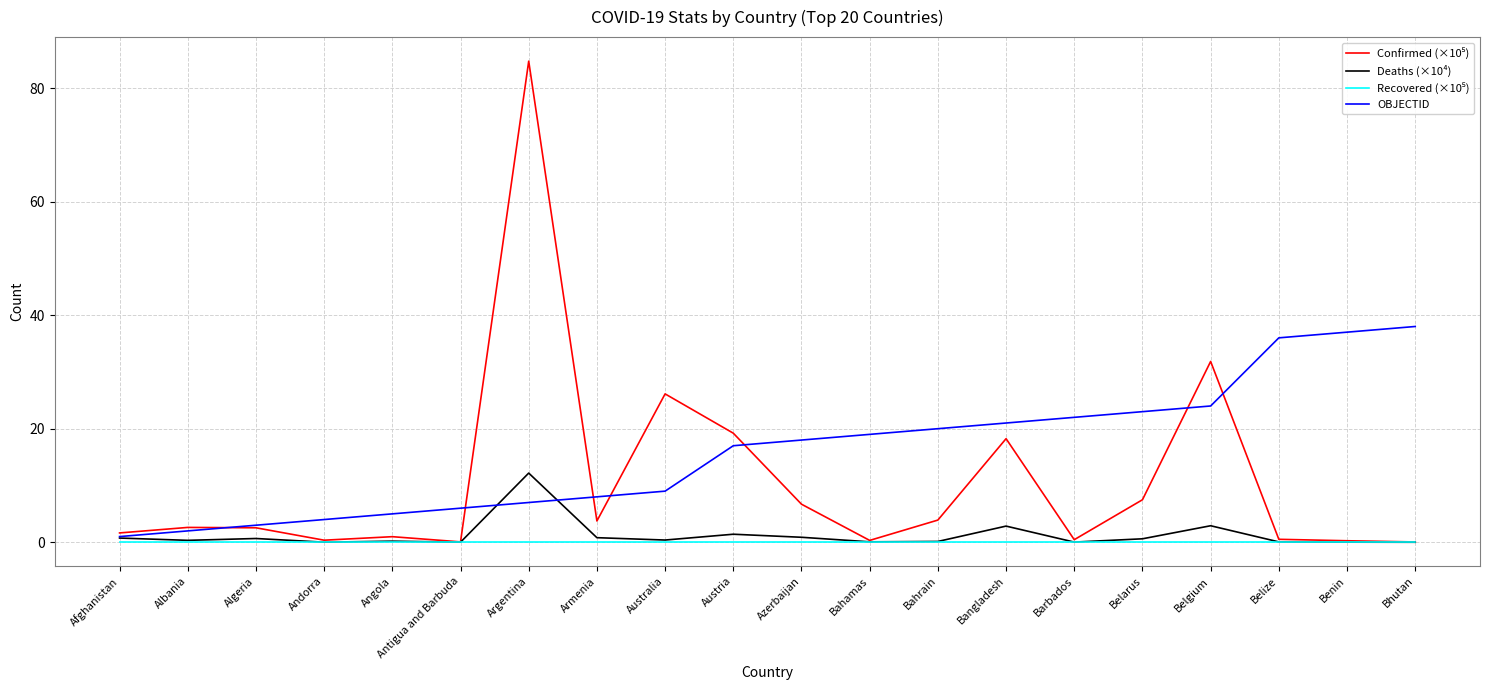

Which category has the highest value in the OBJECTID series?

Bhutan